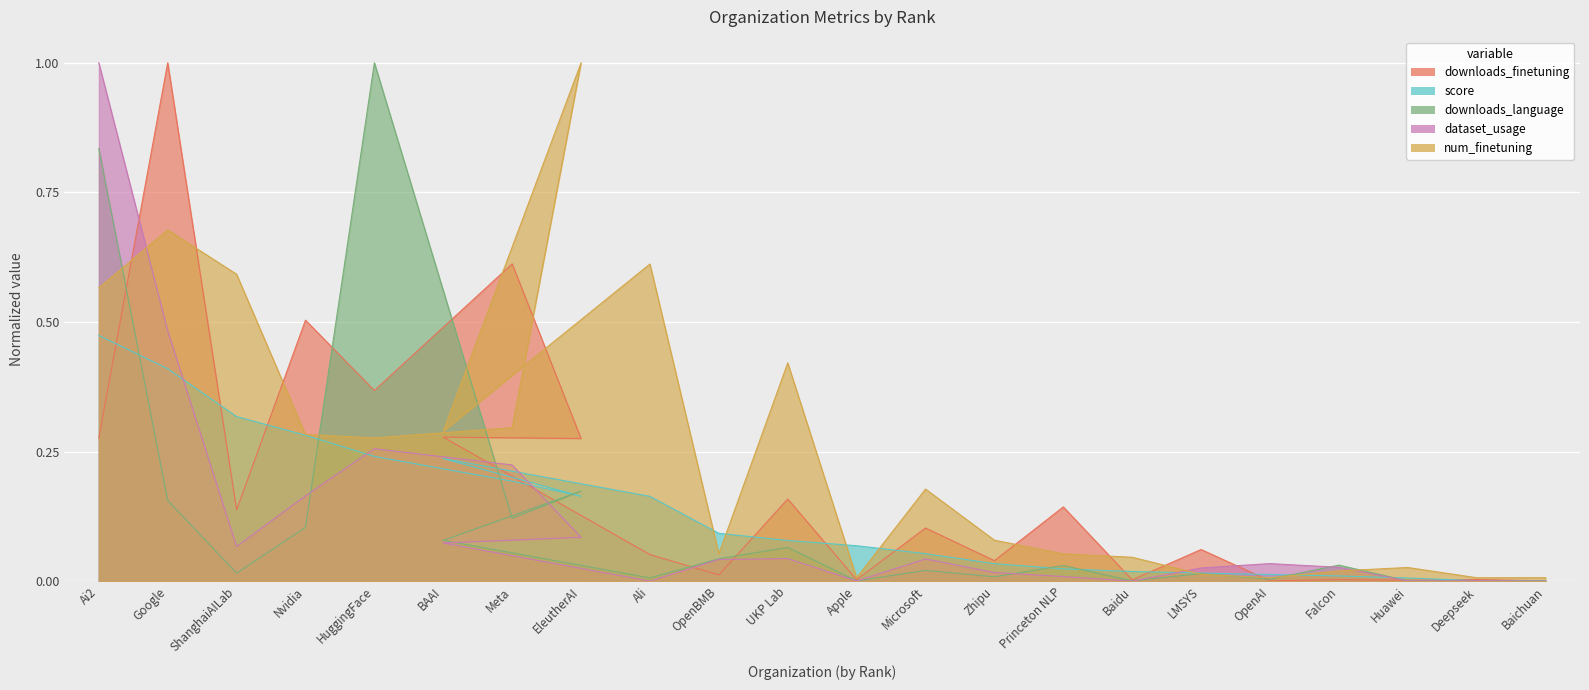

At which category does downloads_language reach its first local peak?

HuggingFace